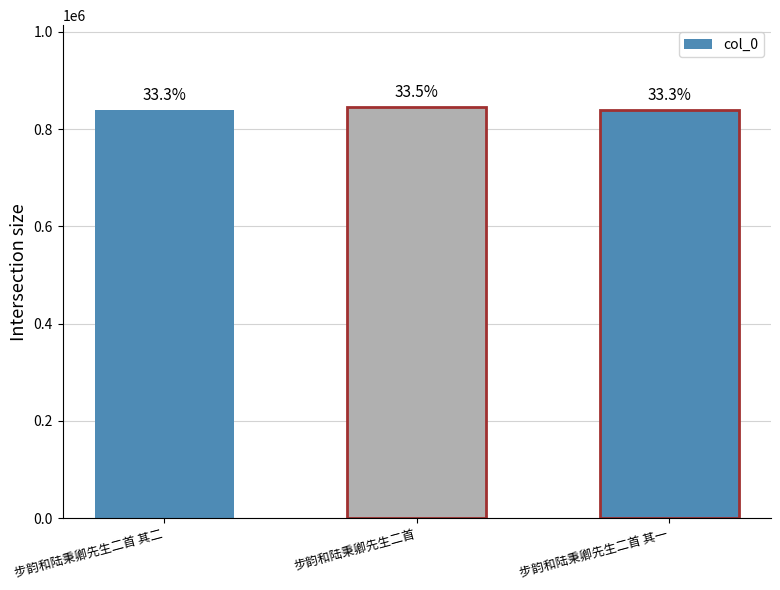

Does the chart contain any negative values?

No